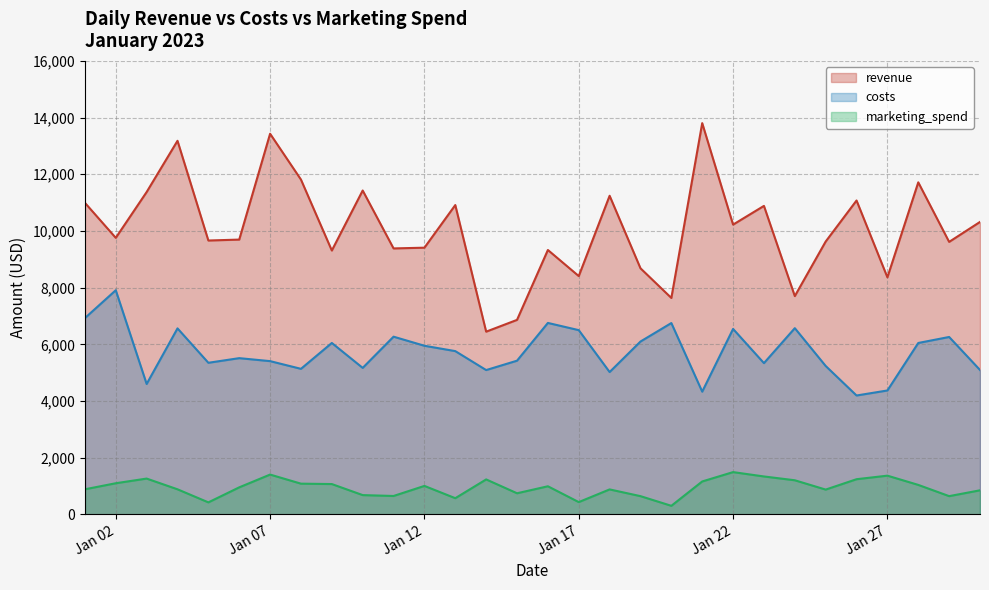

What value does the costs series have at 2023-01-18?

5022.4